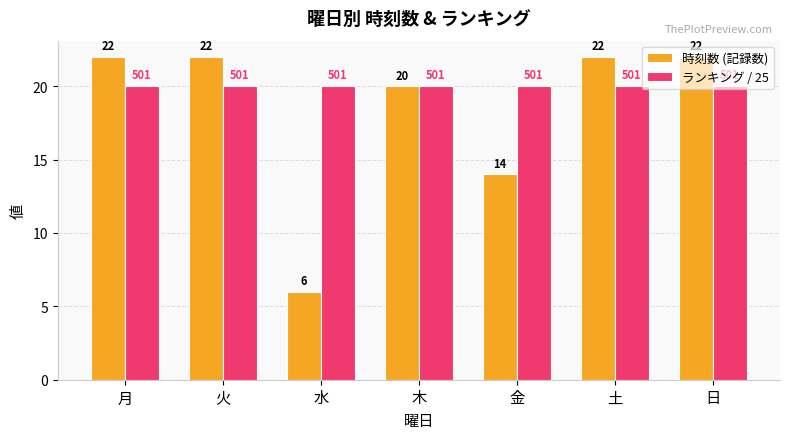

The ランキング / 25 series shows 20.0 at 金. True or false?

True